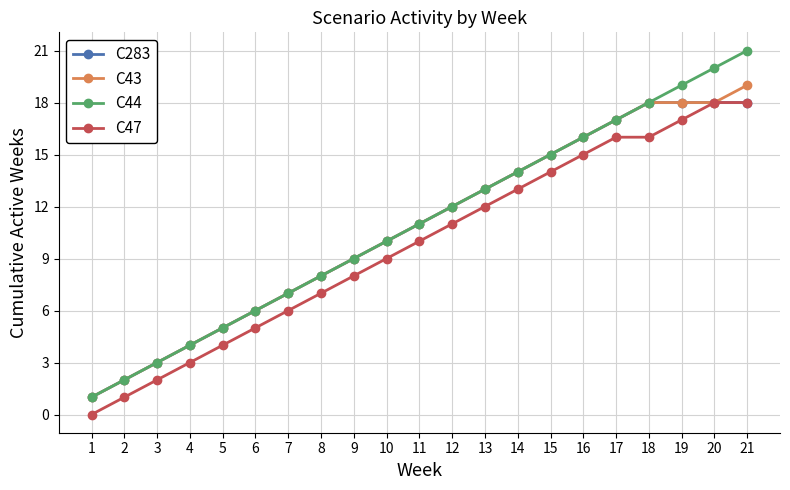

At which category is the sum across all series the highest?

21